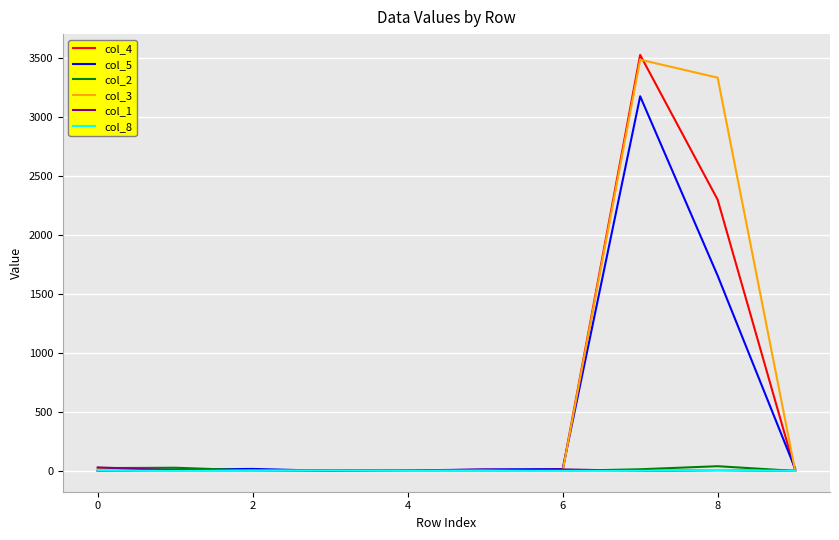

What is the maximum value shown in the chart?

3528